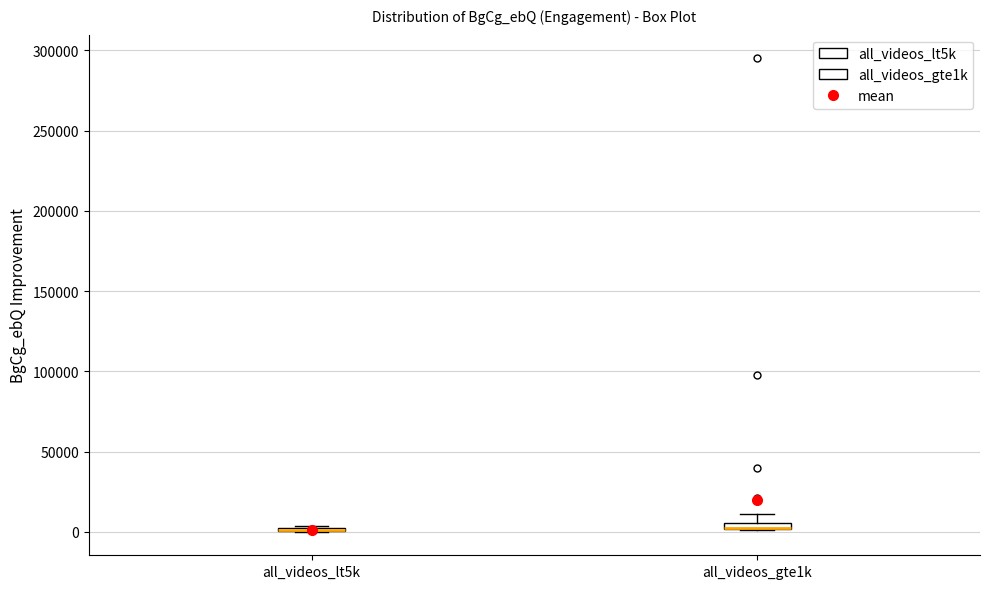

Where is the upper edge of the box for all_videos_gte1k on the y-axis? The values are not printed on the chart, so give them approximately, as read against the axis.

5000